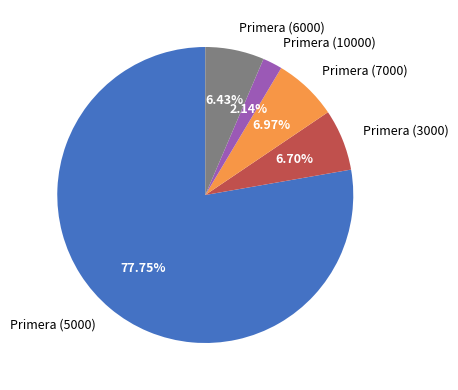

To the nearest percent, what is the difference between the Primera (5000) and Primera (10000) slice percentages?

76%